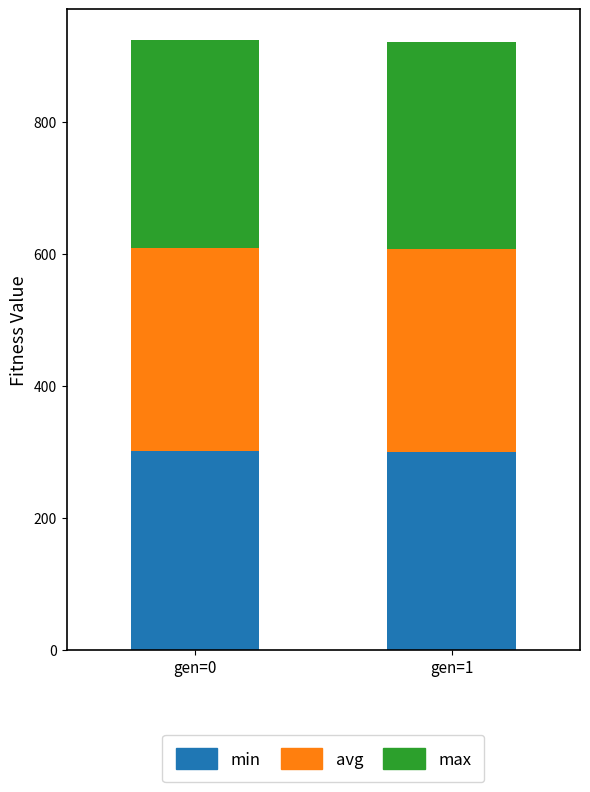

What is the sum of the min values at gen=1 and gen=0?

601.4